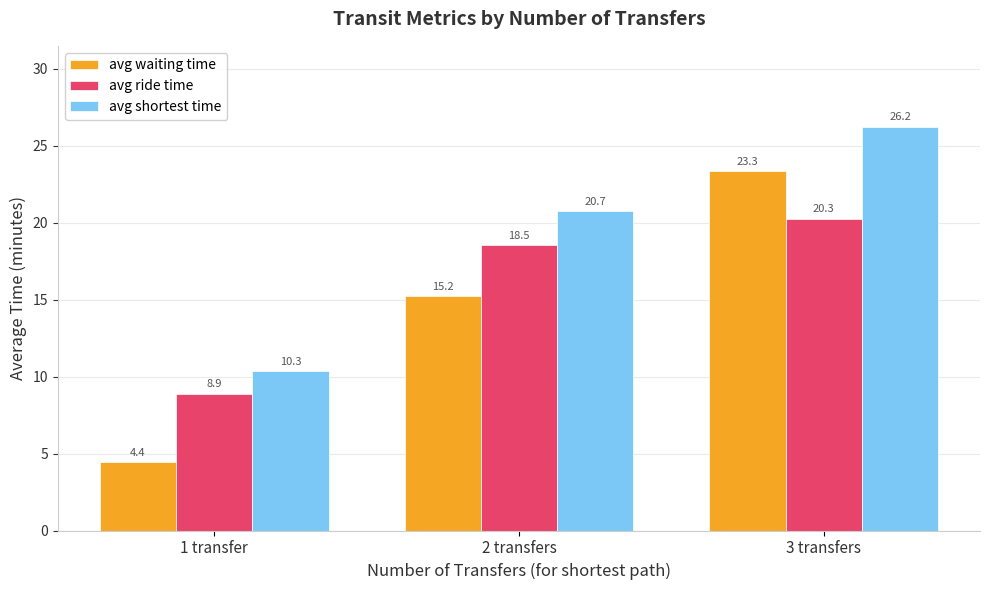

What is the smallest value displayed?

4.4